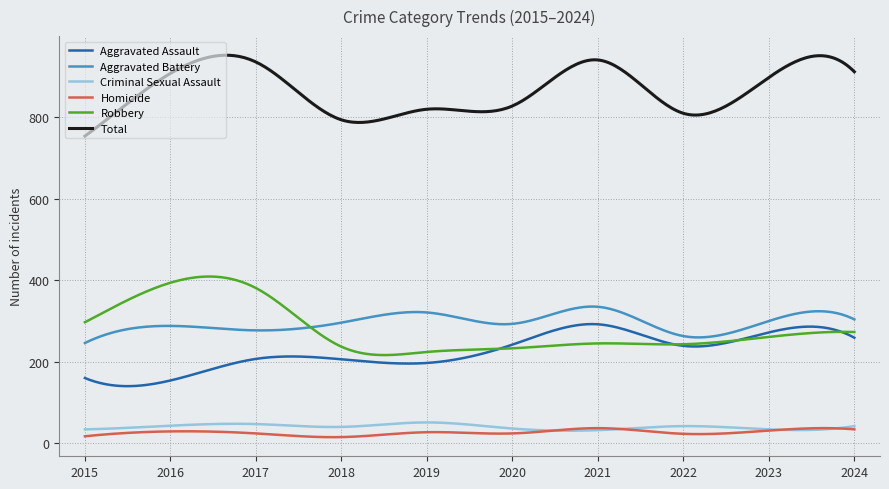

Which series has the largest total across all categories?

Total